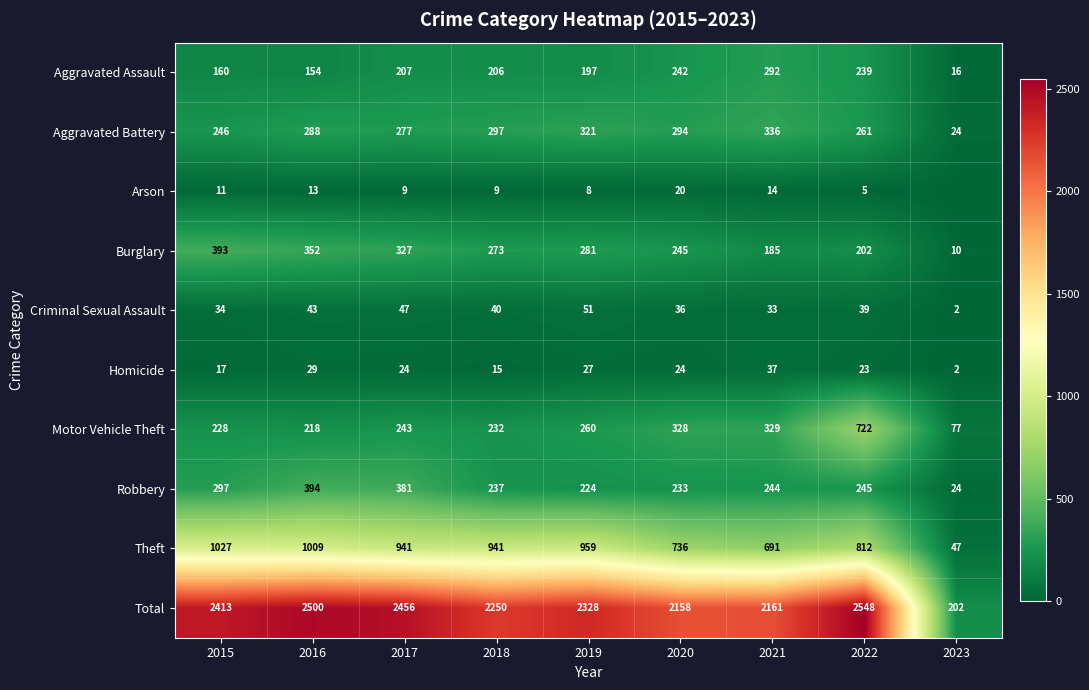

What is the minimum value for Aggravated Assault?

16